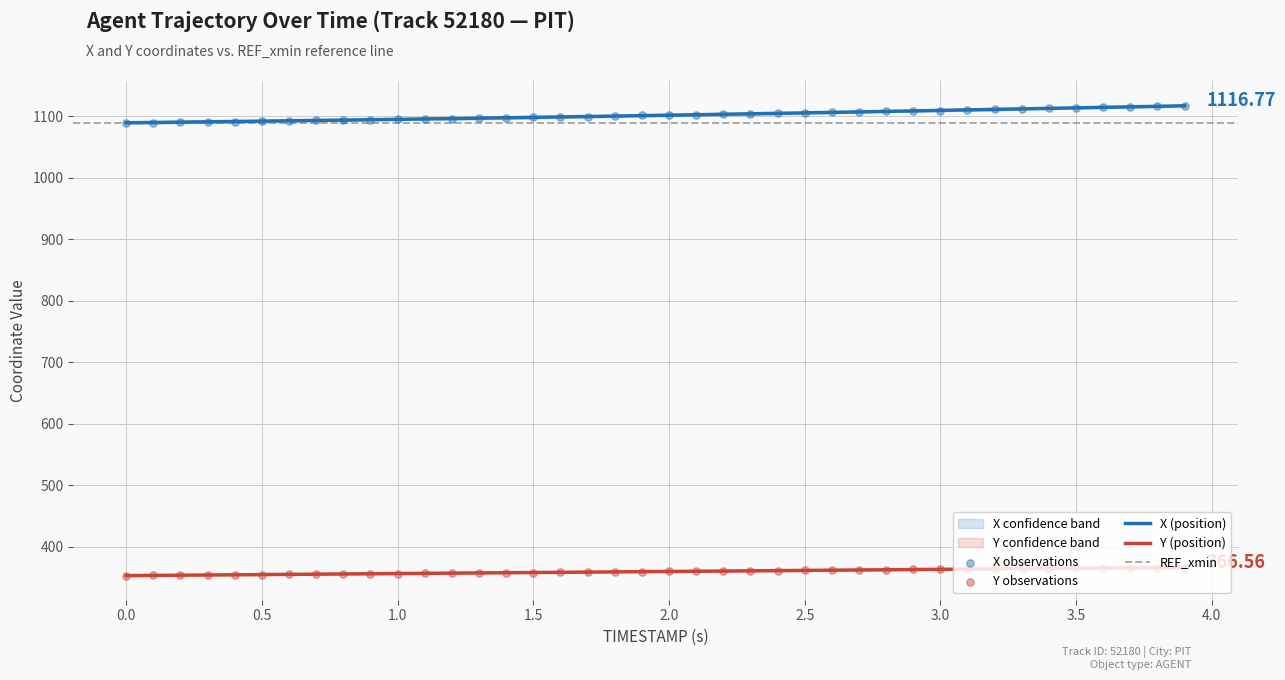

Which series has the largest Y range (max minus min)?

X